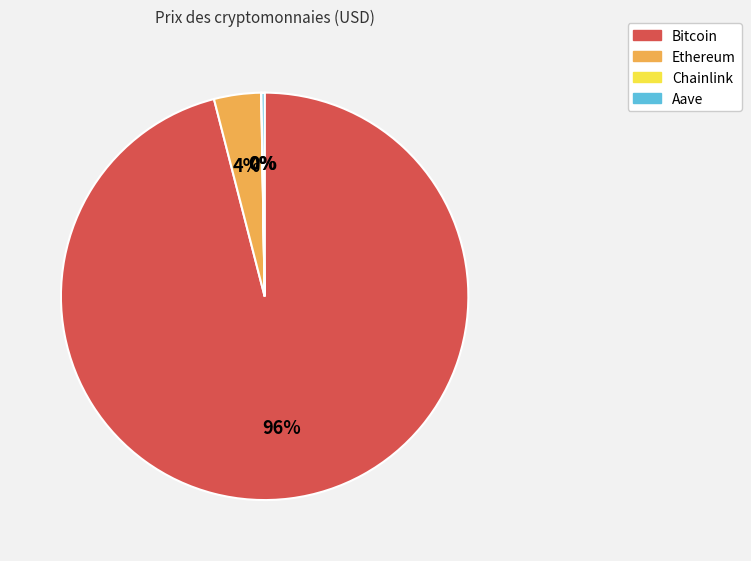

True or false: Bitcoin accounts for 83% of the total.

False